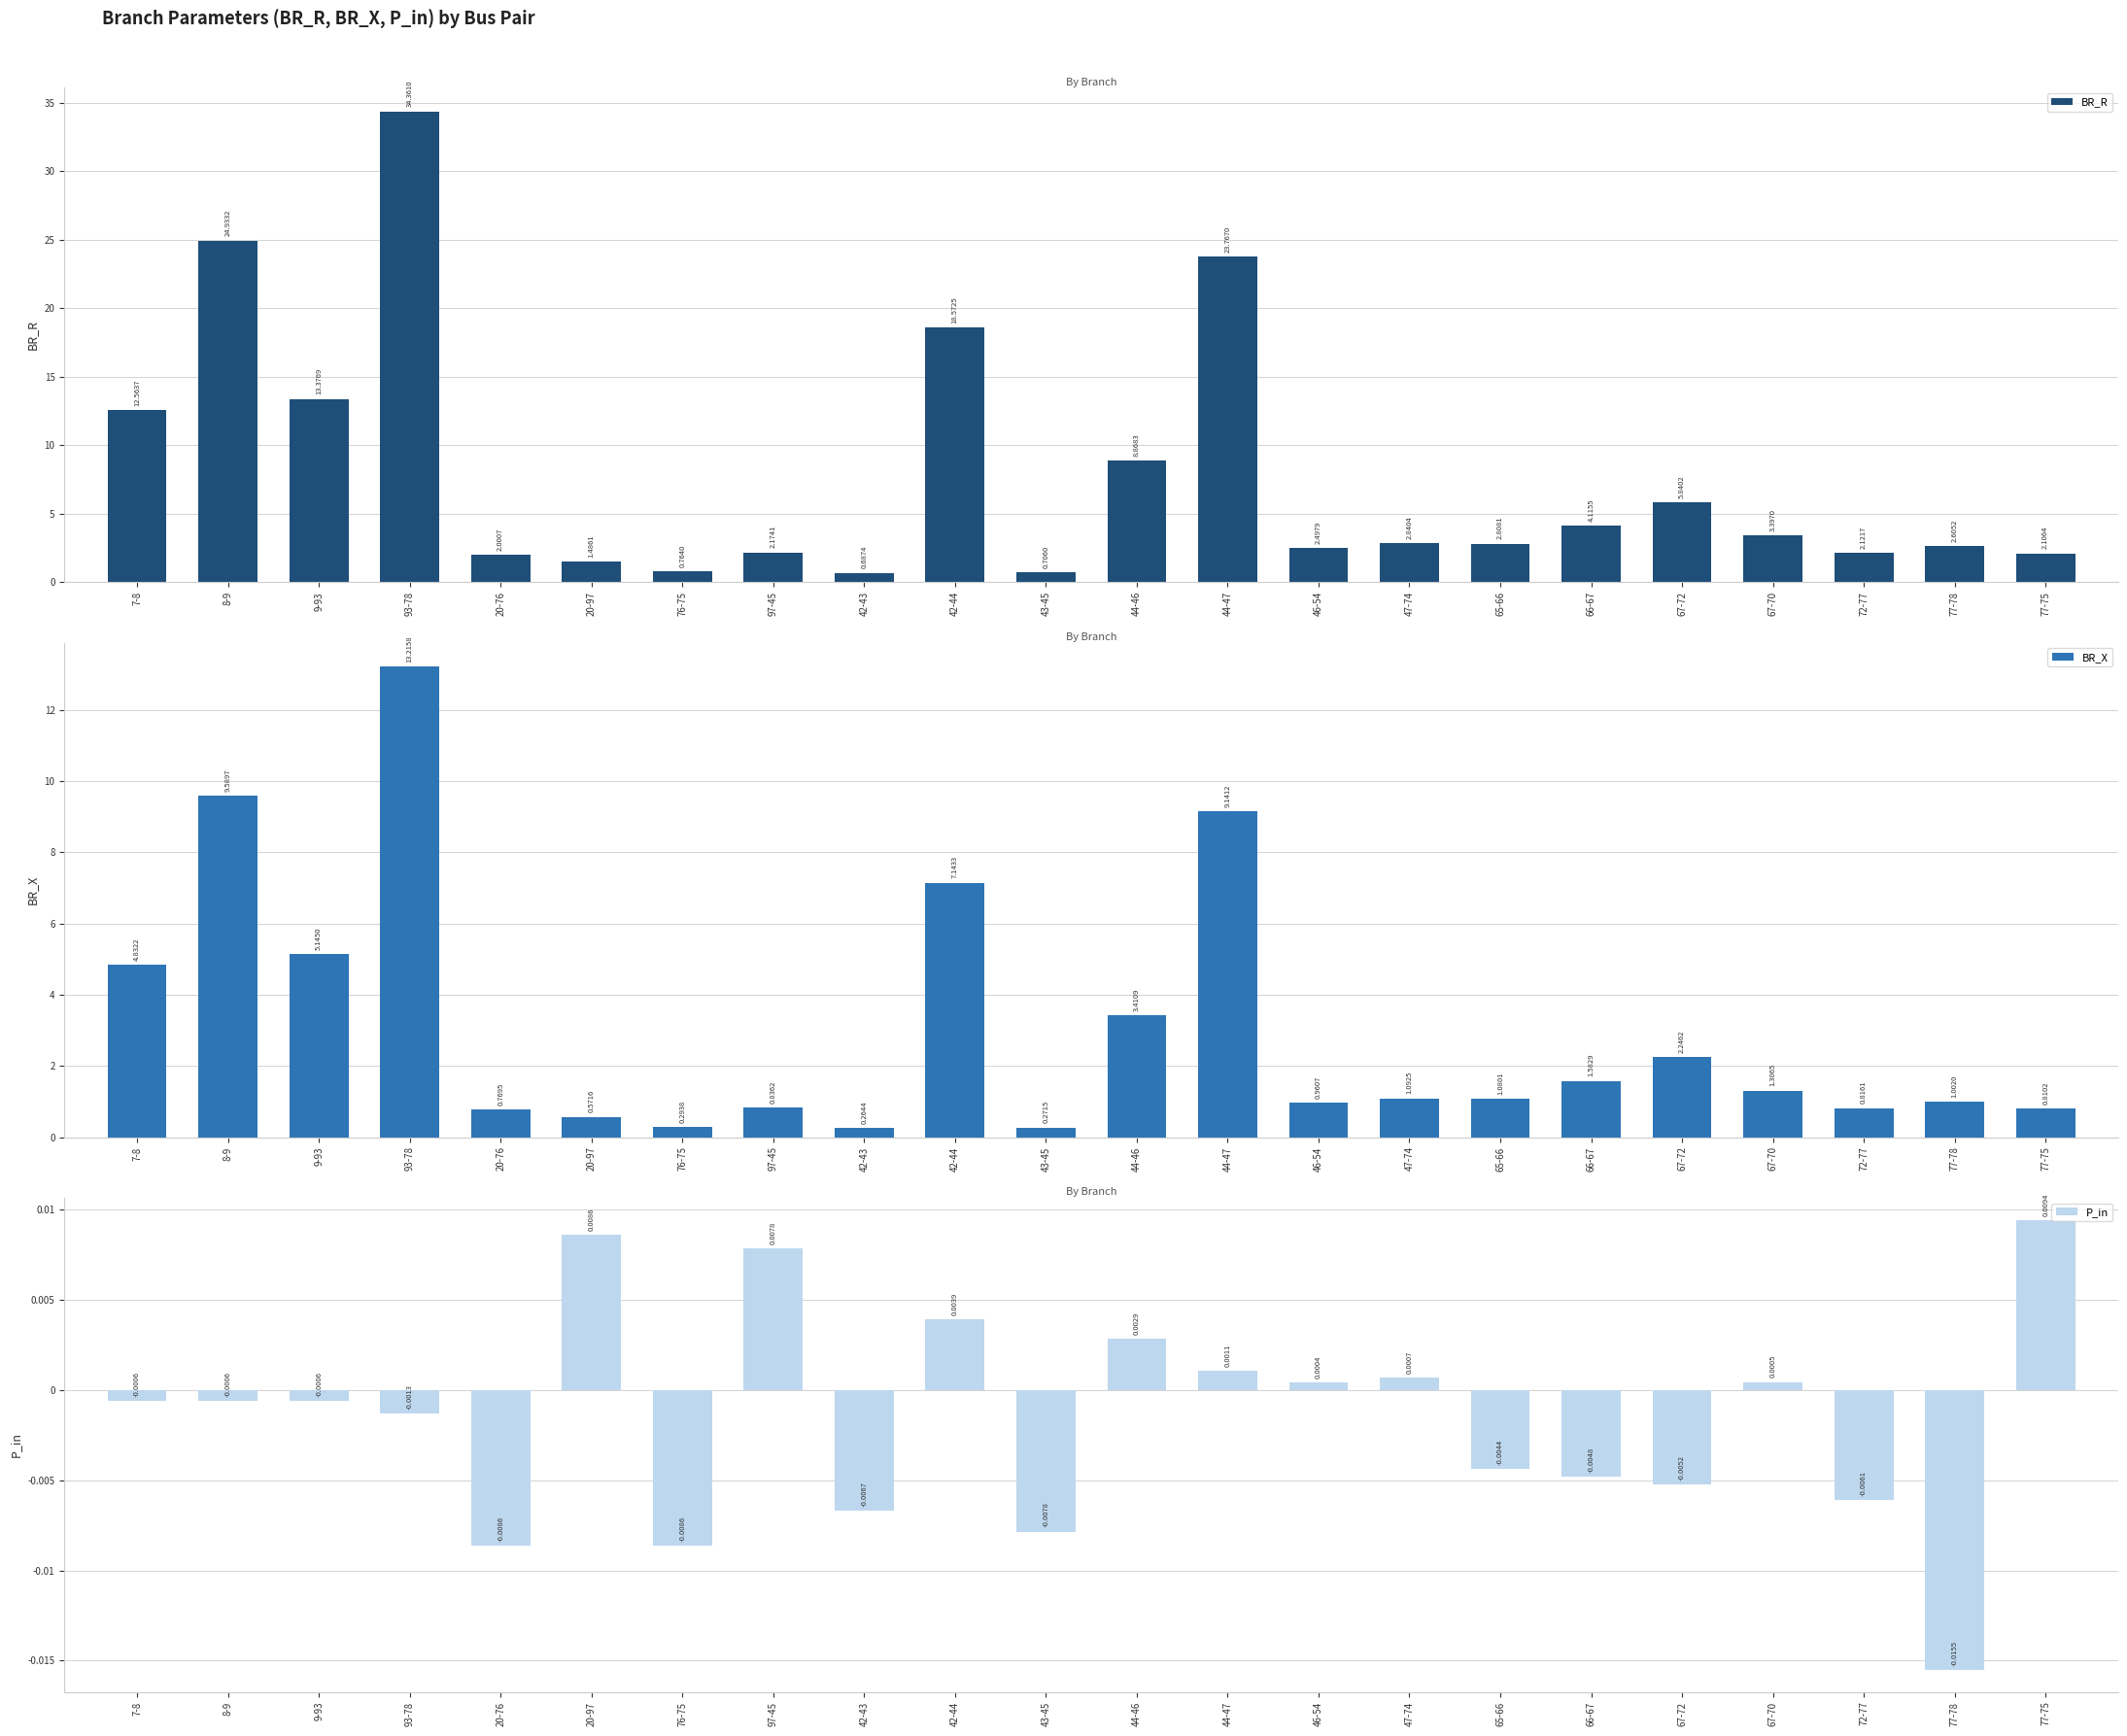

Count the number of data series in this chart.

3